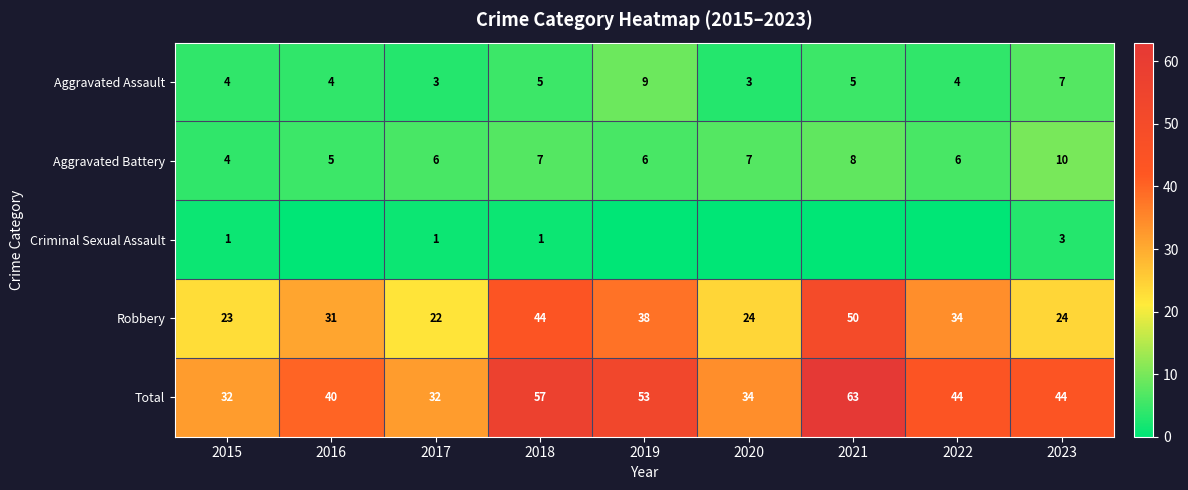

Count the number of categories in the chart.

9